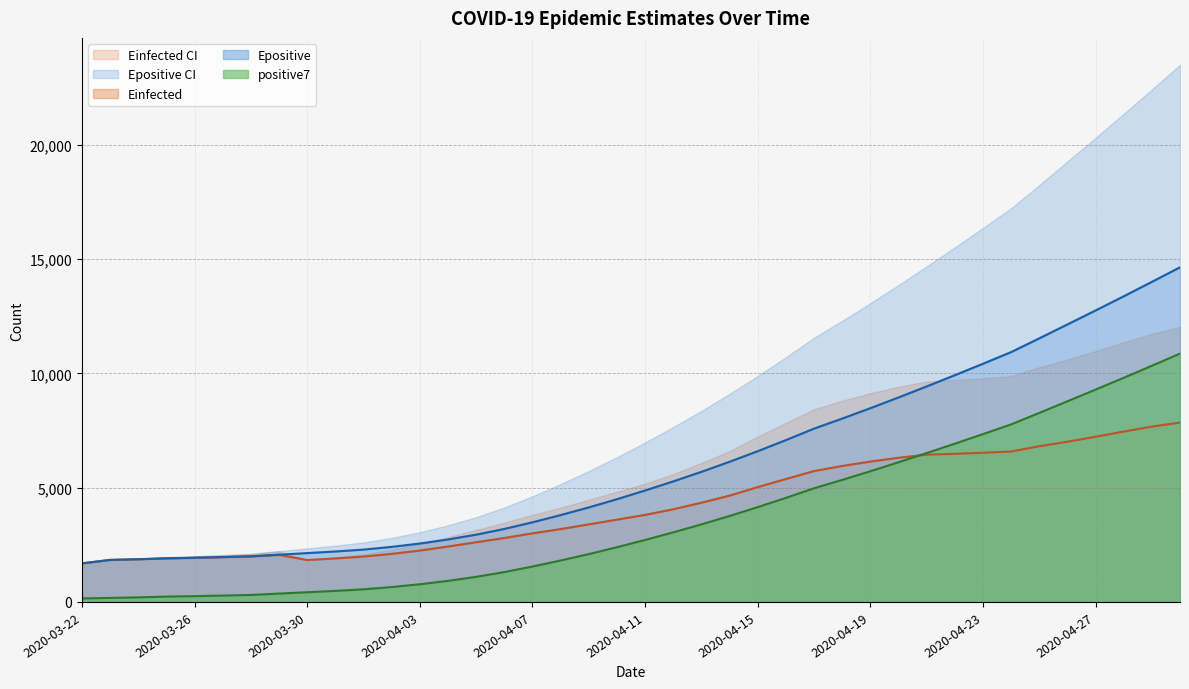

At which category does the chart reach its minimum across all series?

2020-03-22